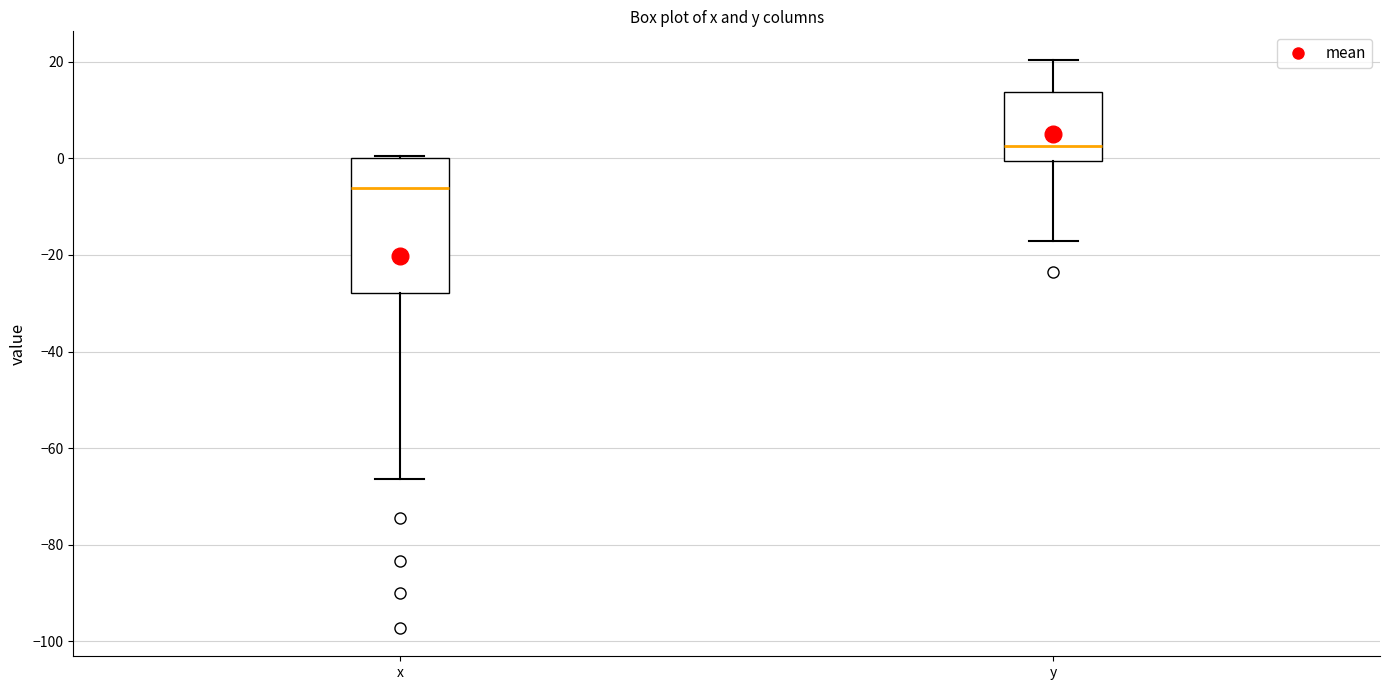

Reading left to right, read every box against the y-axis: the position of its median line, the range the box covers, and the ends of its whiskers. The values are not printed on the chart, so give them approximately, as read against the axis.

x: median -6, box -28 to 0, whiskers -66 to 0
y: median 2, box 0 to 14, whiskers -18 to 20